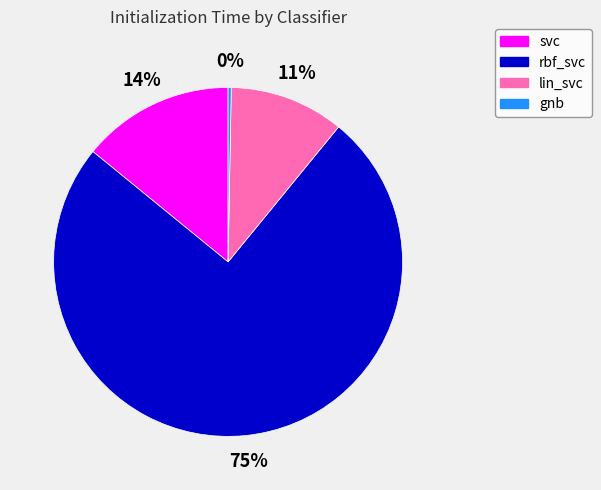

Rank the categories by value from lowest to highest.

gnb, lin_svc, svc, rbf_svc